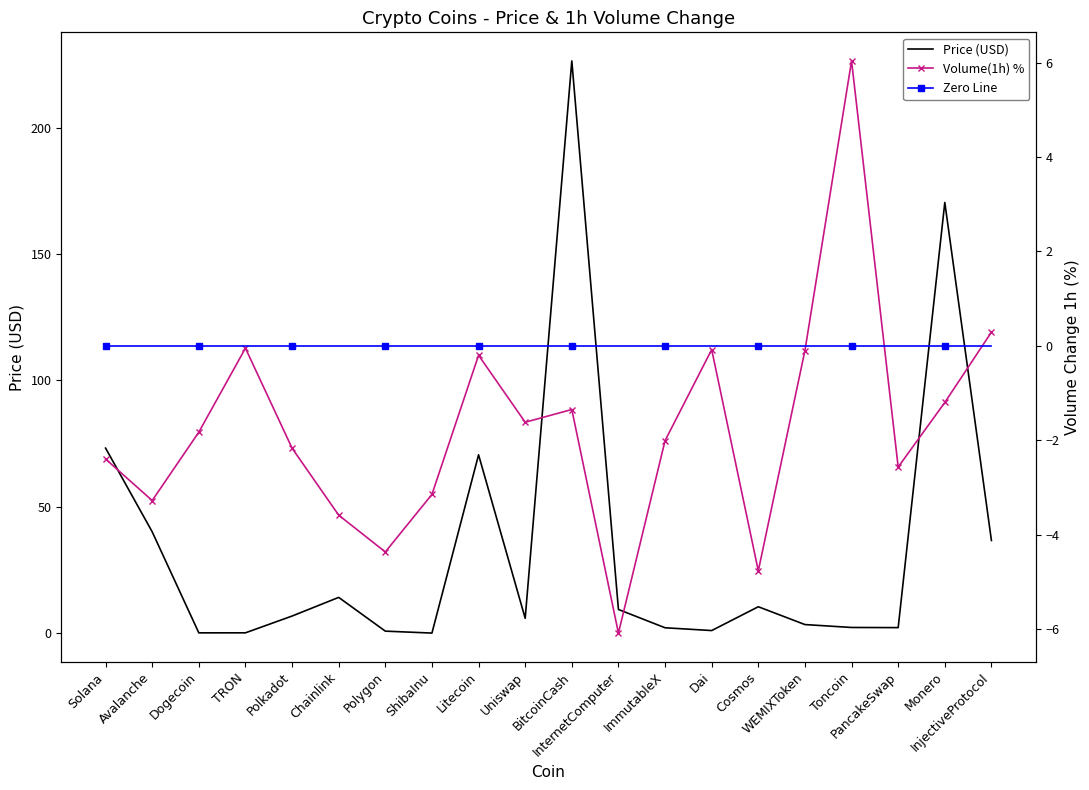

At which category does the chart reach its peak across all series?

BitcoinCash